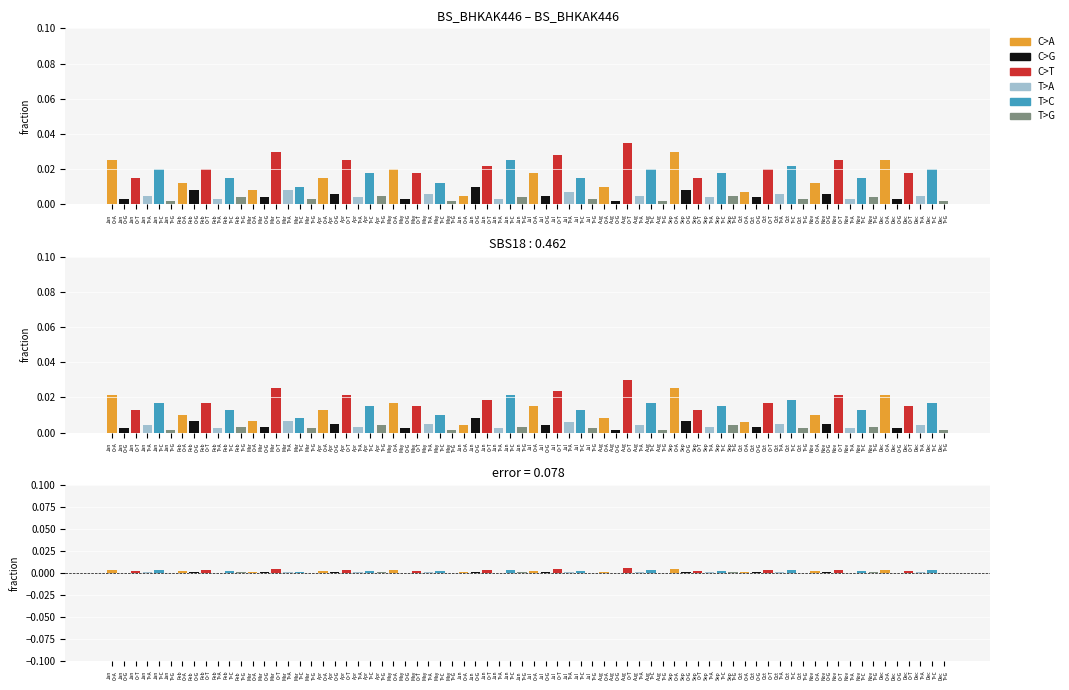

At which category does the chart reach its minimum across all series?

7